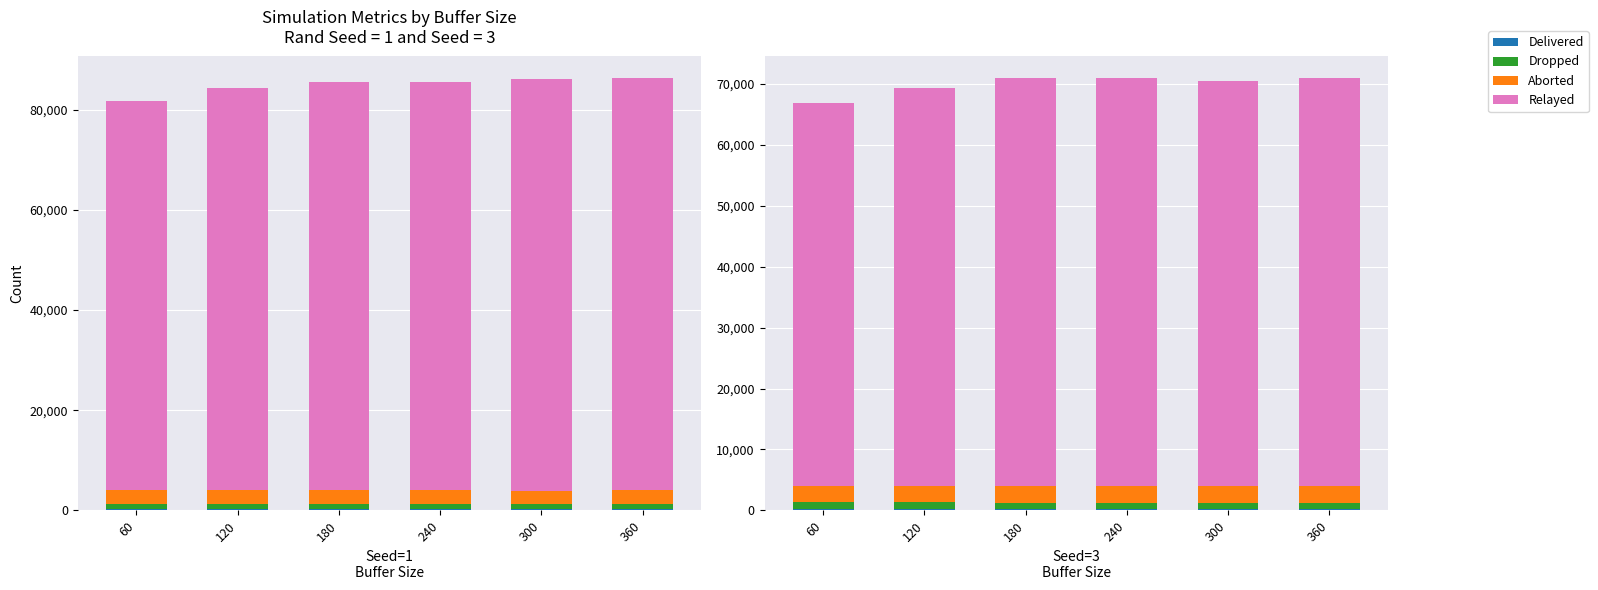

What is the difference between the maximum and minimum values in the Dropped series?

203